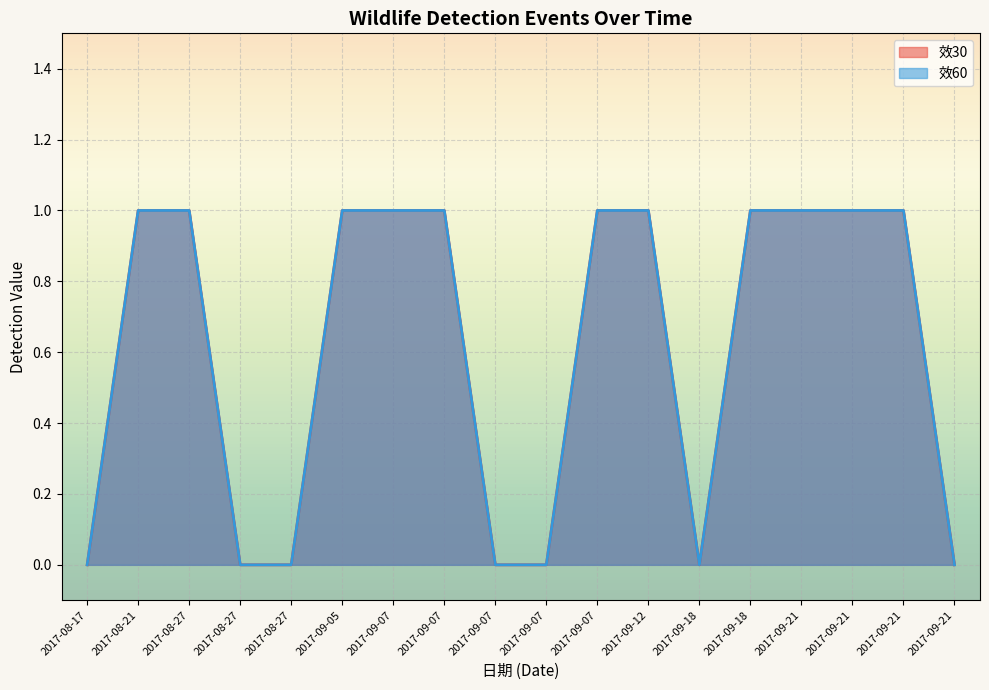

Which series changed the most between 2017-09-18 and 2017-09-21?

效30